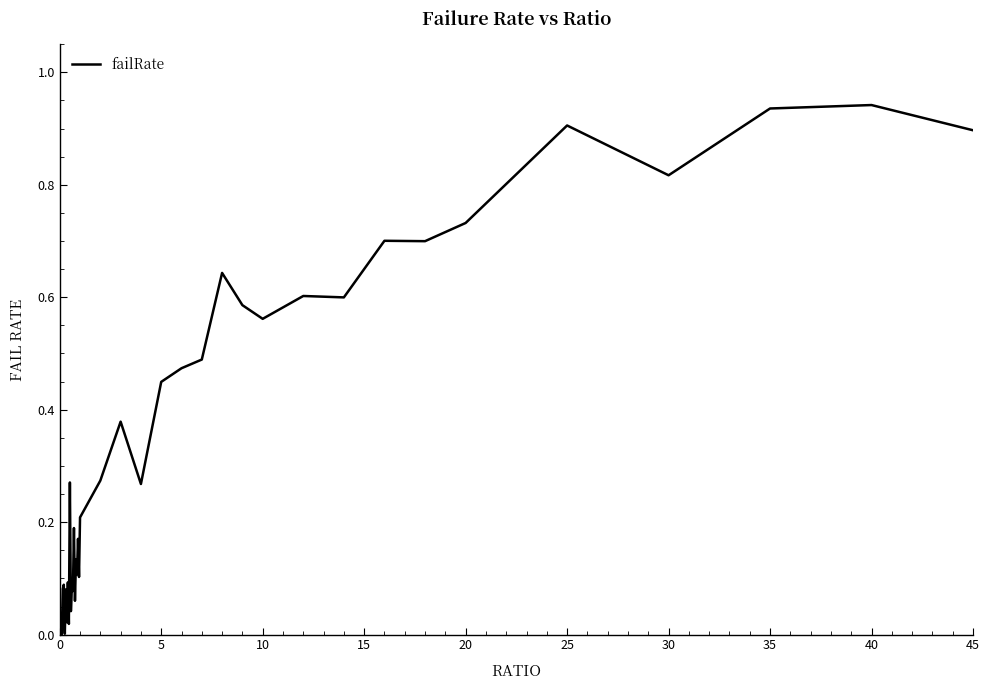

Does the chart display data point markers on the line(s)?

No